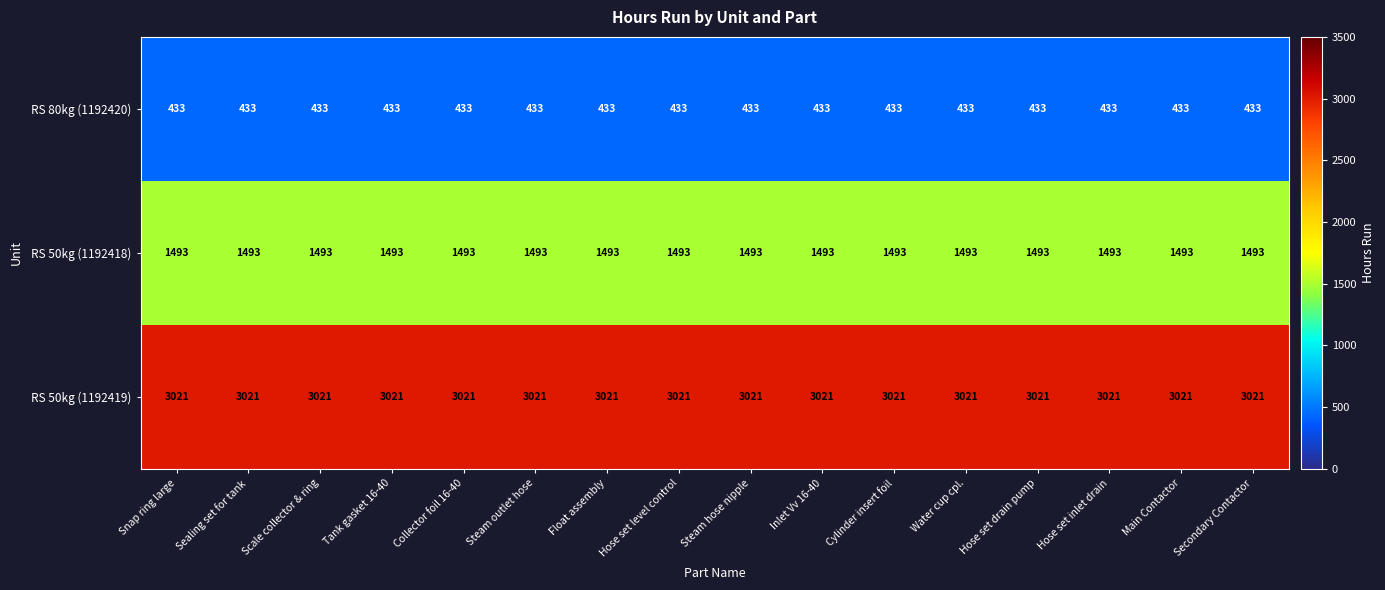

At Cylinder insert foil, list the series in order from smallest to largest.

RS 80kg (1192420), RS 50kg (1192418), RS 50kg (1192419)